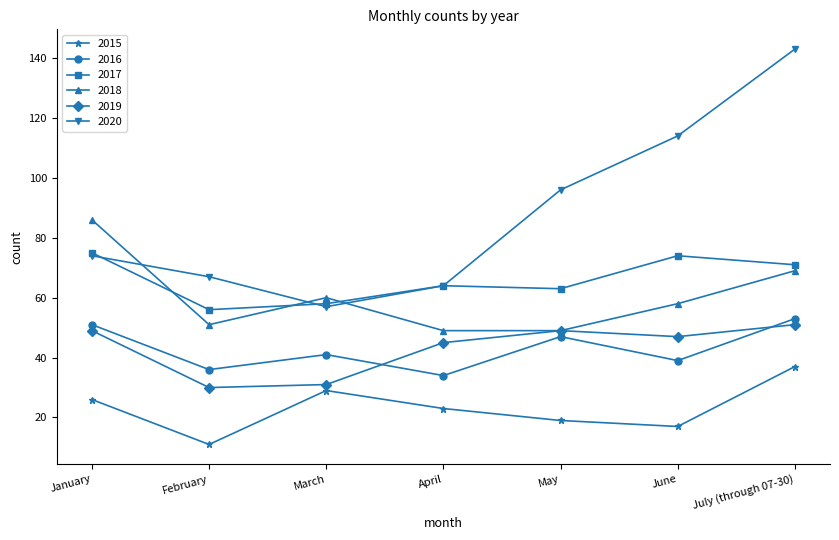

How many distinct data groups are displayed?

6